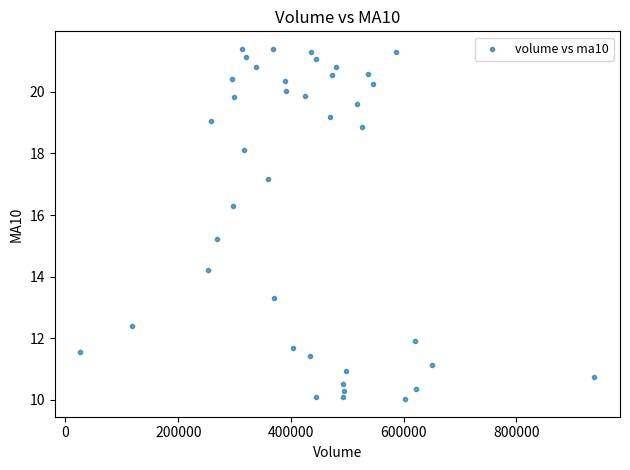

What is the range of Y values (max minus min)?

11.4